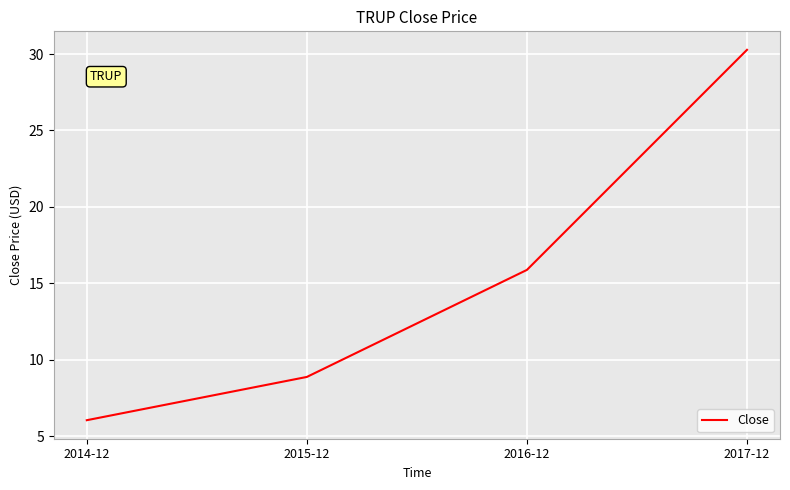

List the labels in order of value, largest first.

2017-12, 2016-12, 2015-12, 2014-12